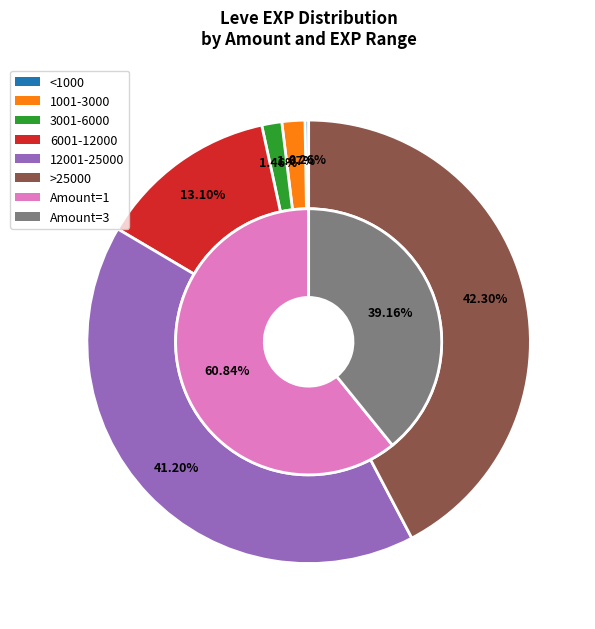

Is there any slice that represents more than half of the pie?

No